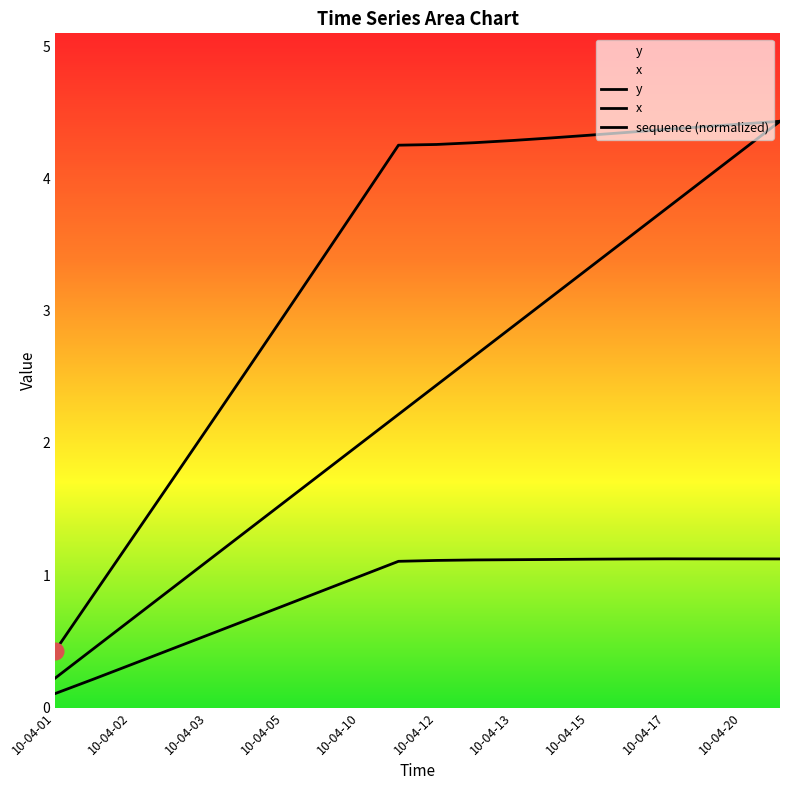

List the series in order of their peak value, lowest first.

x, y, sequence